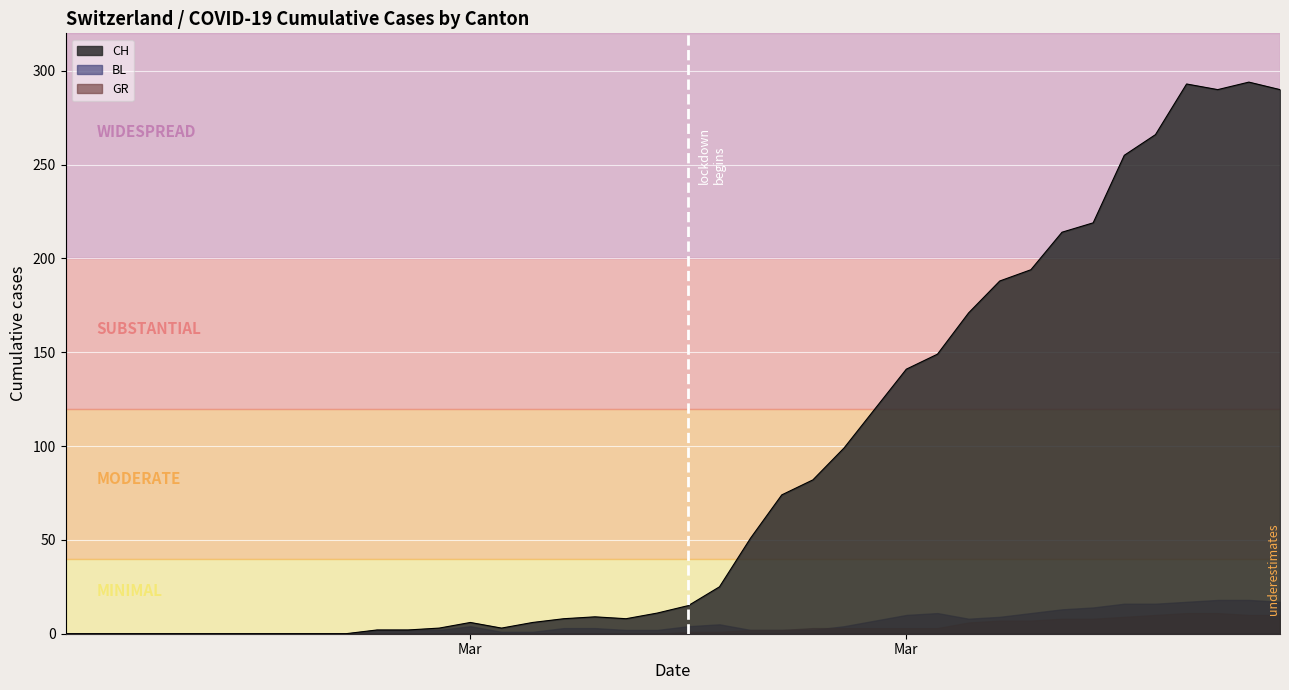

Does the chart display data point markers on the line(s)?

No